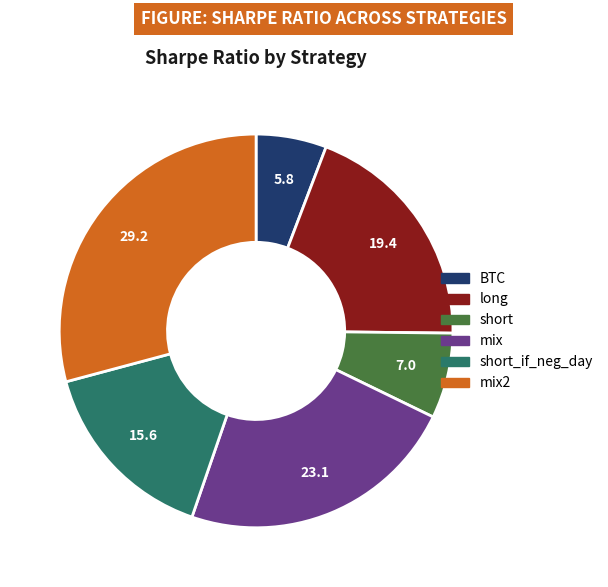

Does any single category account for the majority?

No